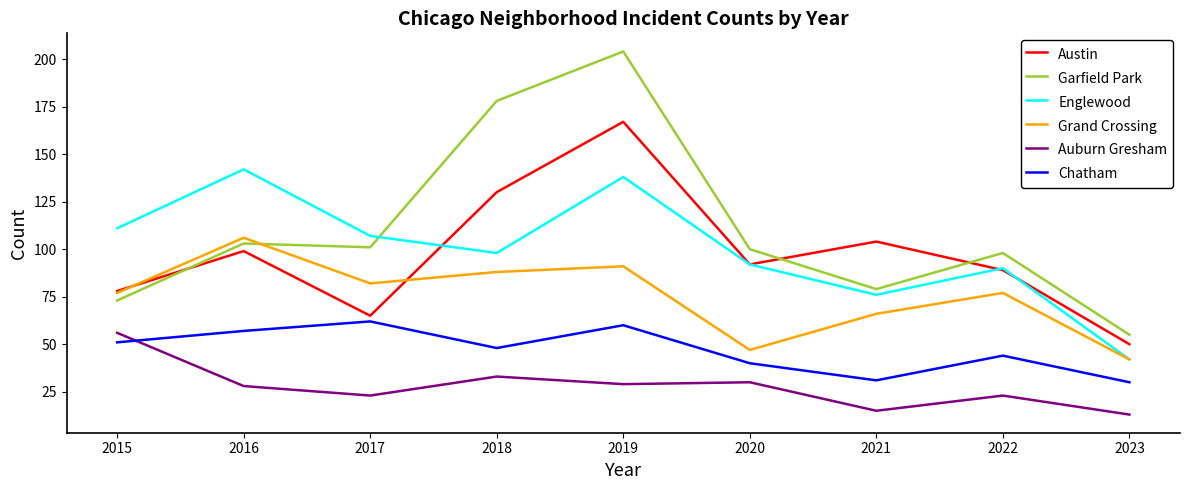

What is the sum of the Englewood values at 2015 and 2017?

218